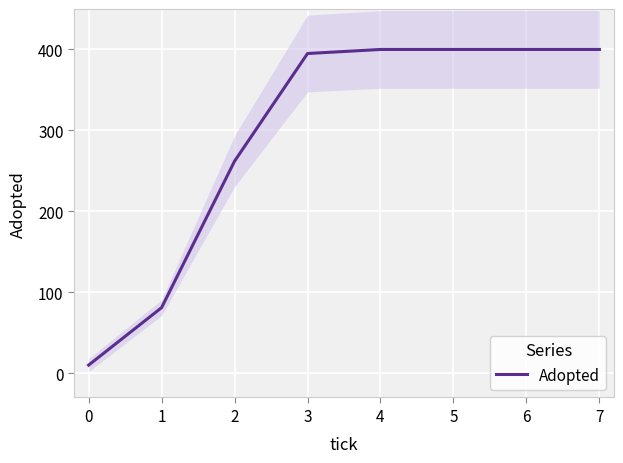

What is the maximum value for Adopted?

400